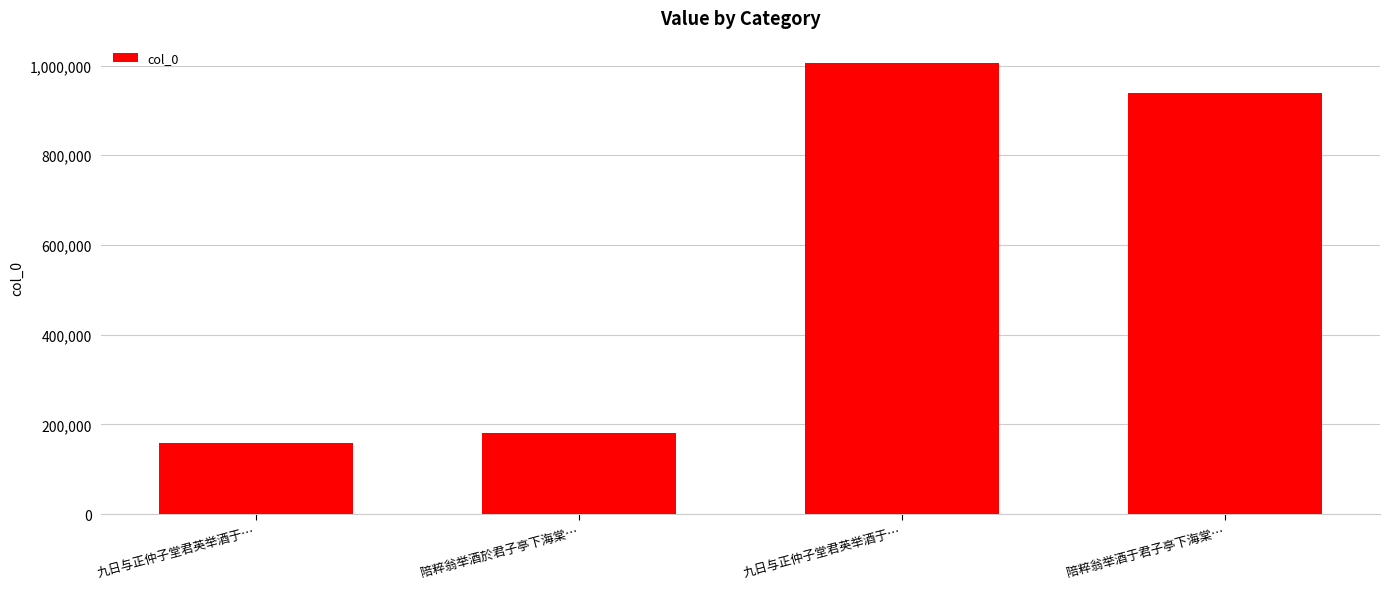

Rank the categories by value from highest to lowest.

九日与正仲子堂君英举酒于…, 陪粹翁举酒于君子亭下海棠…, 陪粹翁举酒於君子亭下海棠…, 九日与正仲子堂君英举酒于…